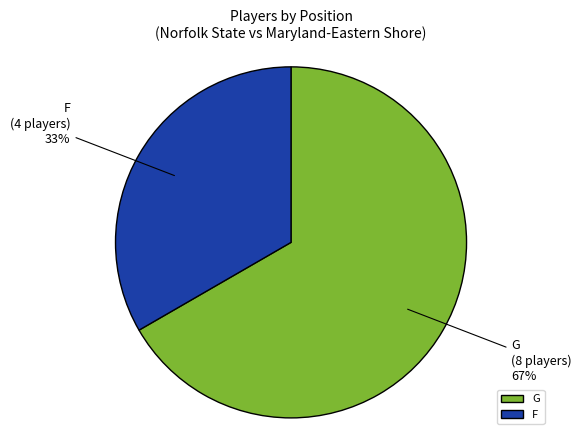

To the nearest percent, what percentage of the pie is F?

33%